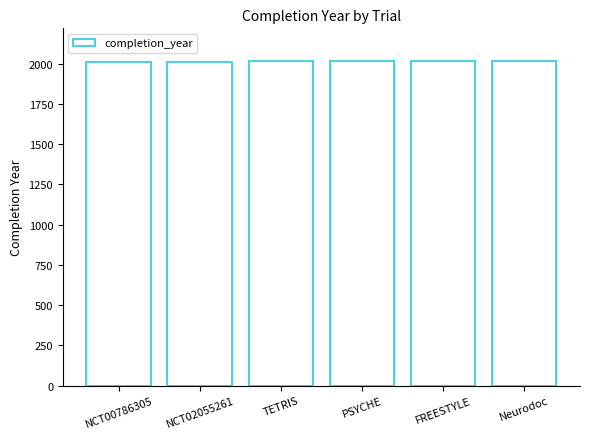

Approximately how many times larger is the value at PSYCHE compared to Neurodoc?

1.0